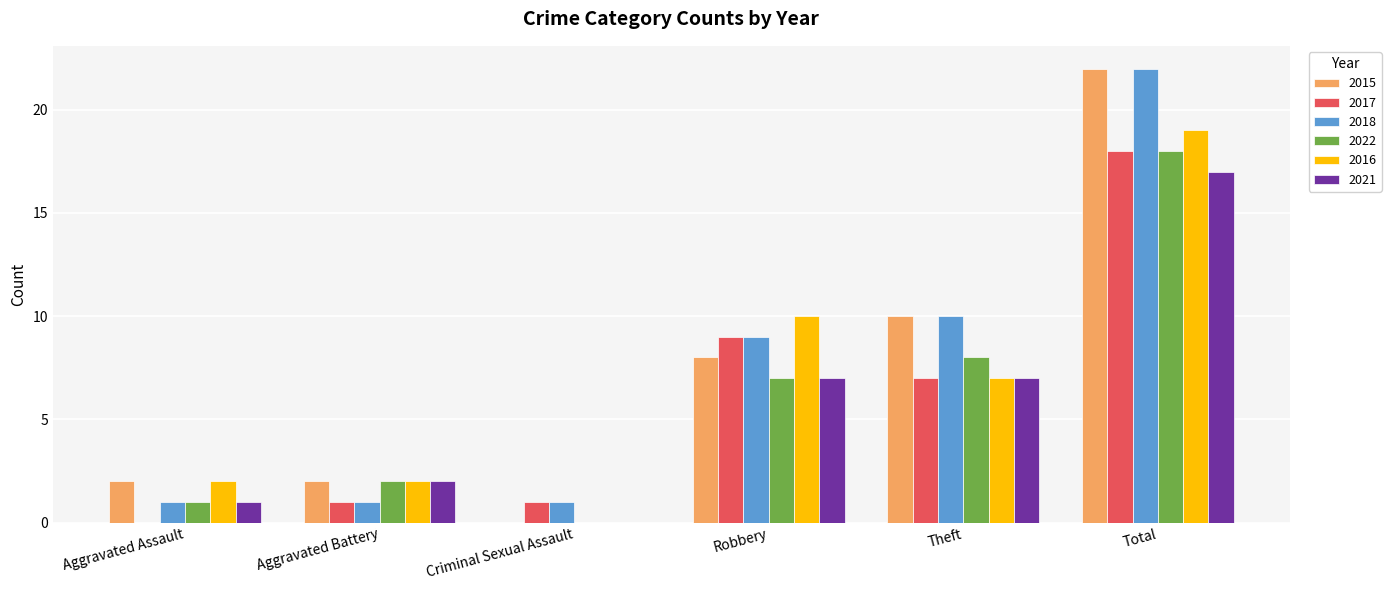

How many groups of bars are there?

6